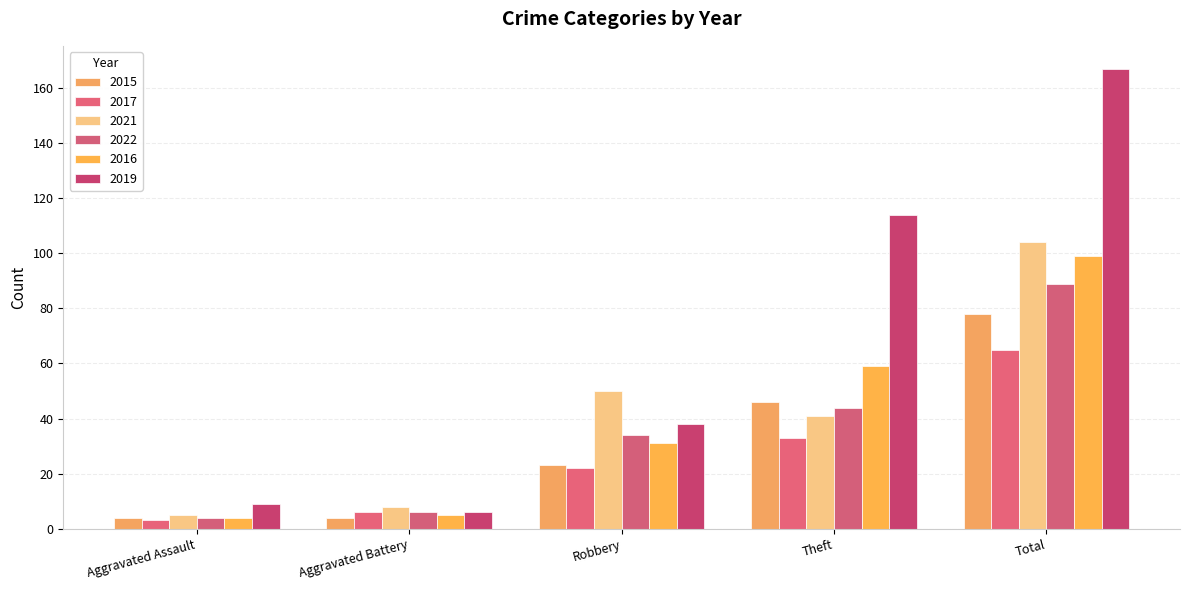

The 2019 series shows 89 at Total. True or false?

False